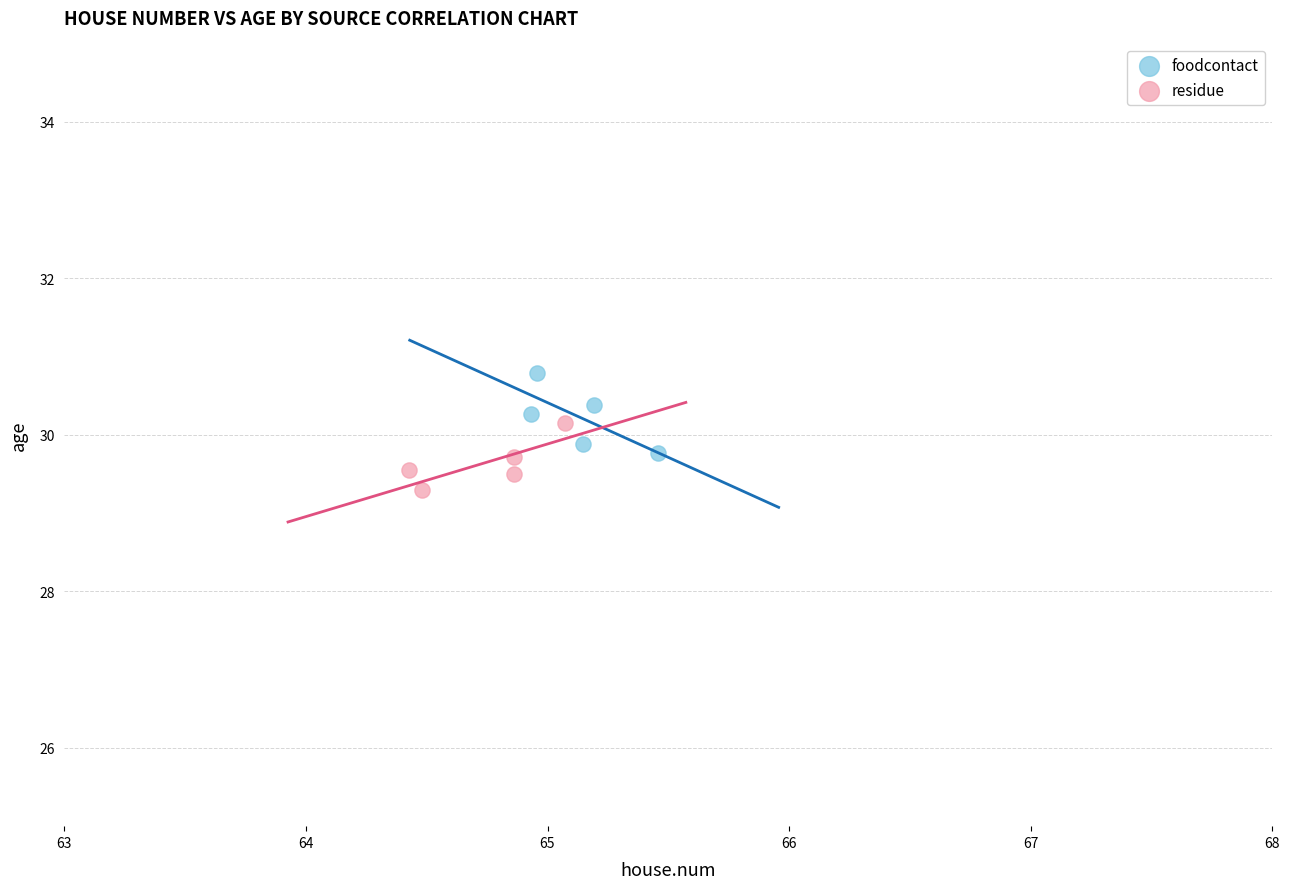

Which series contains the highest Y value?

foodcontact